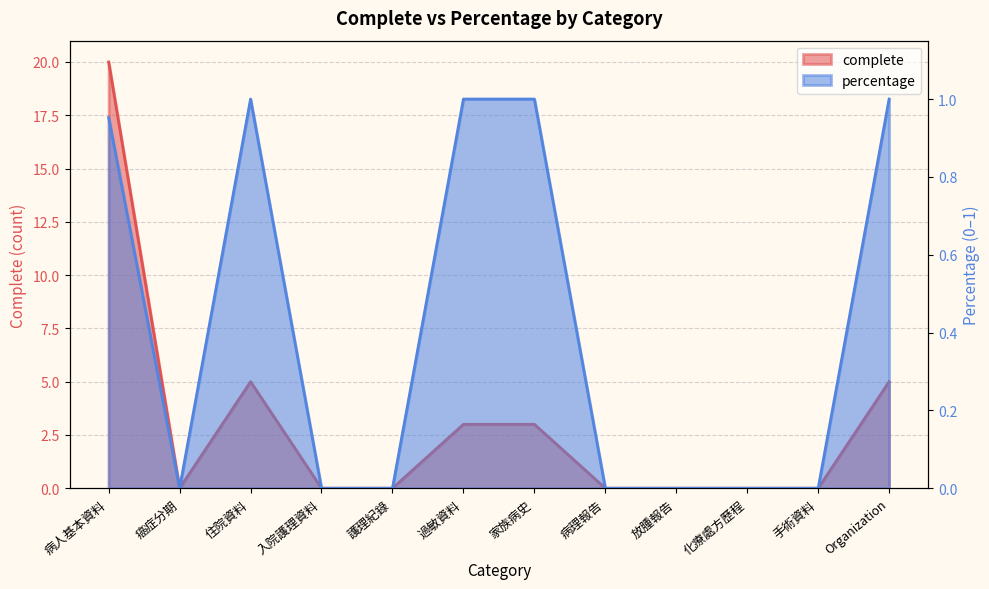

Reading right to left, transcribe all the data shown in this chart.

complete: 5.0	0.0	0.0	0.0	0.0	3.0	3.0	0.0	0.0	5.0	0.0	20.0
percentage: 1.0	0.0	0.0	0.0	0.0	1.0	1.0	0.0	0.0	1.0	0.0	1.0